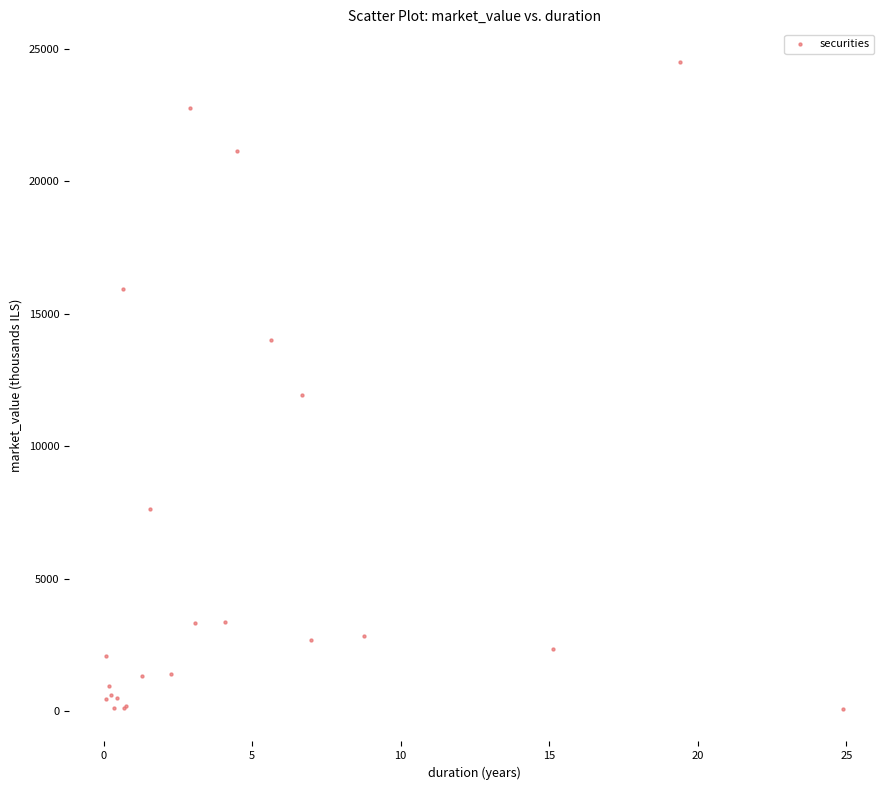

What Y value in the scatter plot is closest to 12299?

11935.9